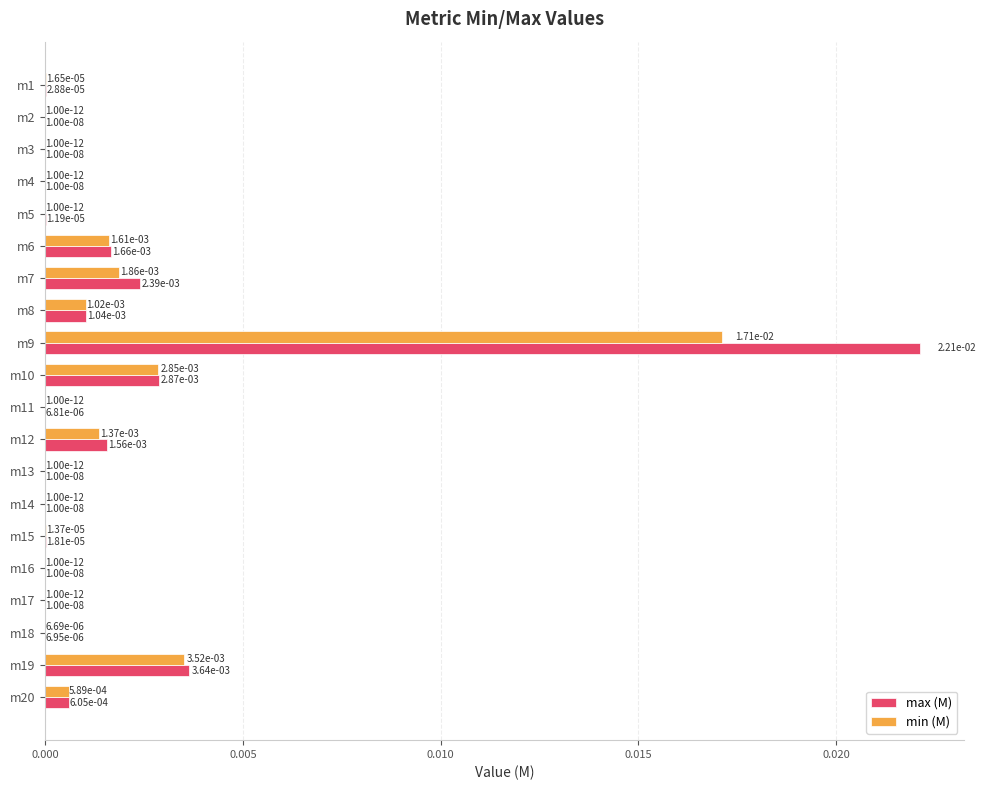

At which category is the sum across all series the highest?

m9